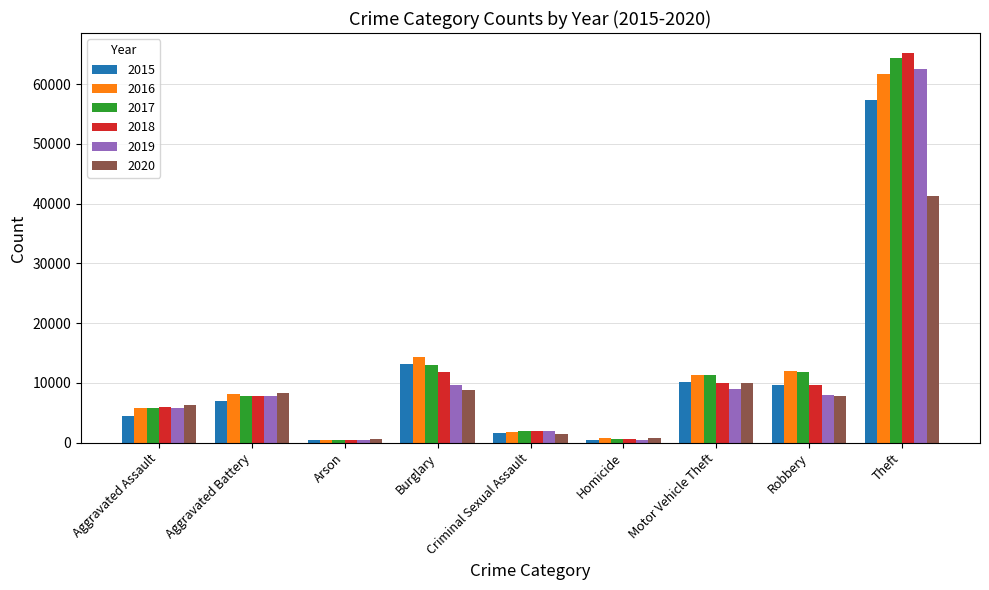

True or false: 2017 has a value of 11380 at Motor Vehicle Theft.

True